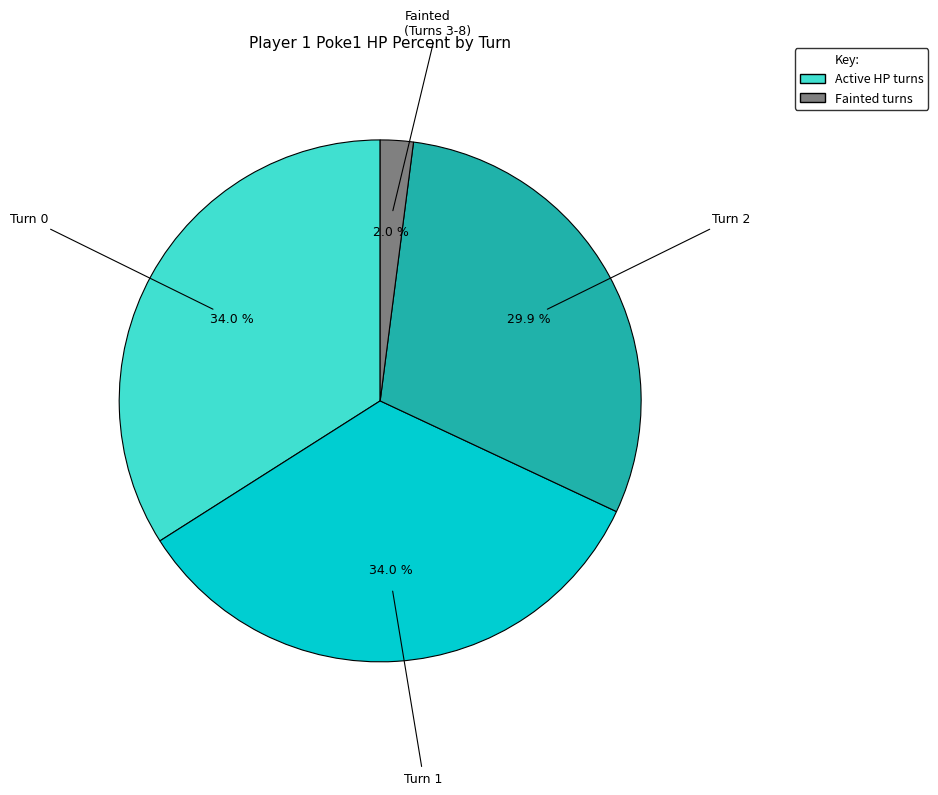

Is there any slice that represents more than half of the pie?

No